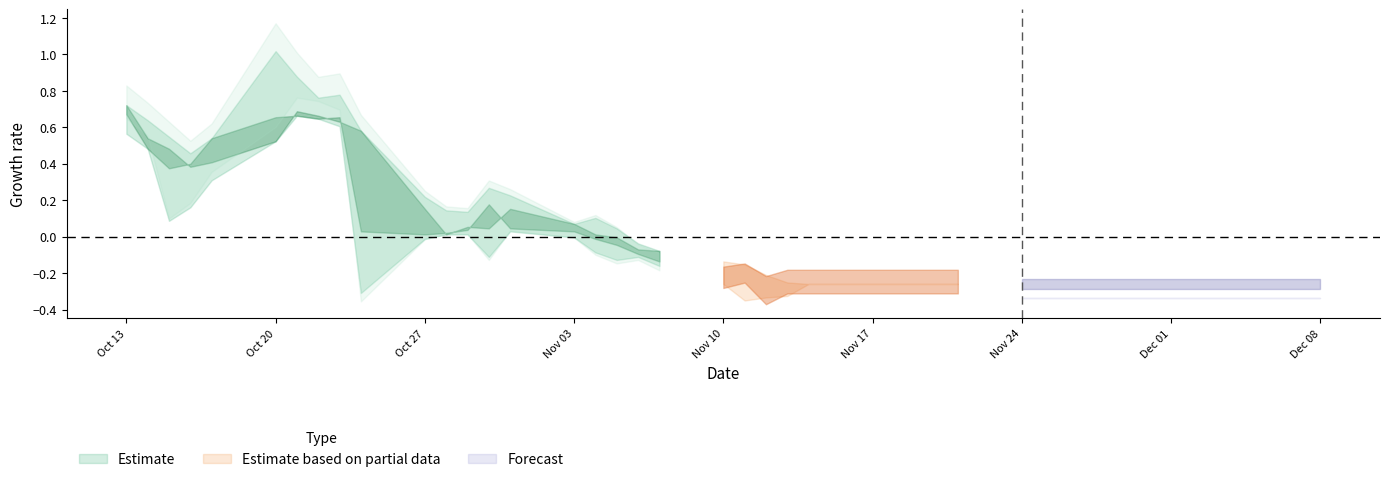

True or false: high has more than 0 interior local peaks.

True